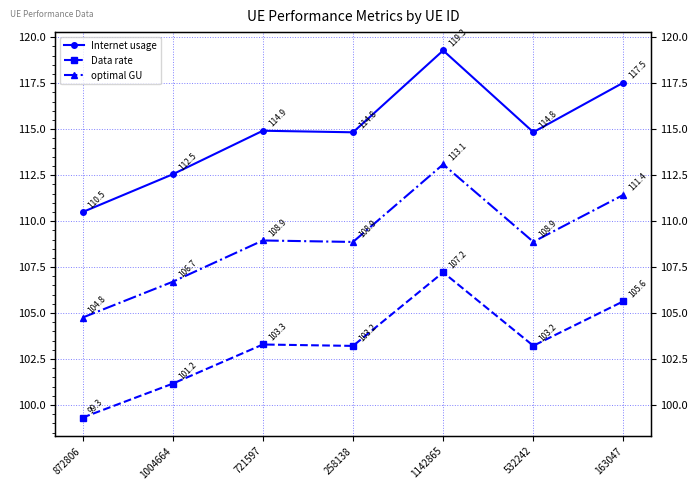

True or false: Internet usage has more than 0 points higher than both neighbors.

True